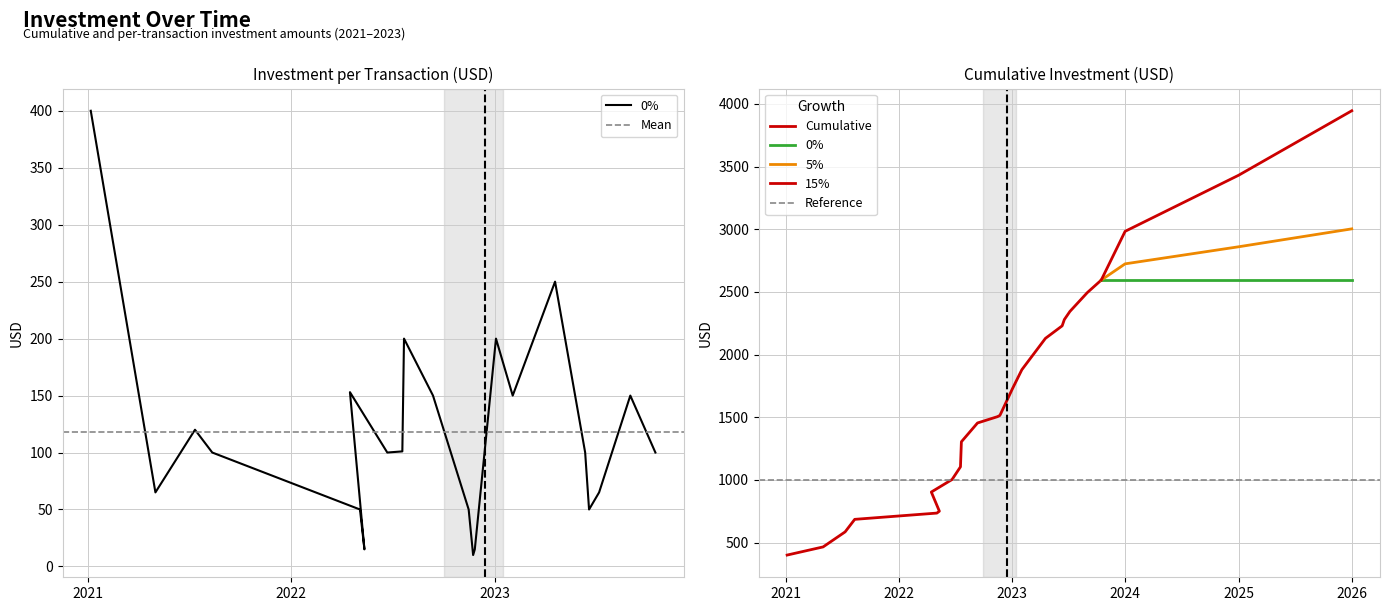

Where does the data first go above 100?

2021-01-06